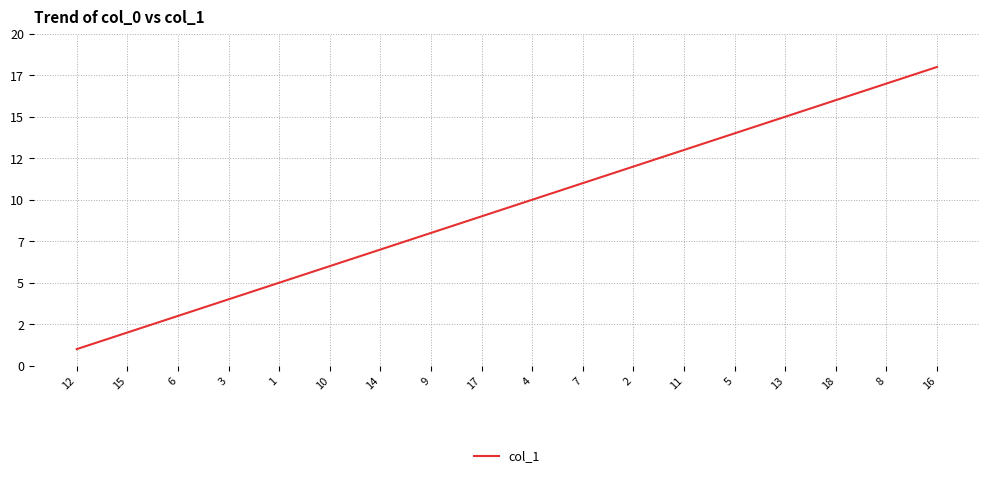

Rank the categories by value from lowest to highest.

12, 15, 6, 3, 1, 10, 14, 9, 17, 4, 7, 2, 11, 5, 13, 18, 8, 16